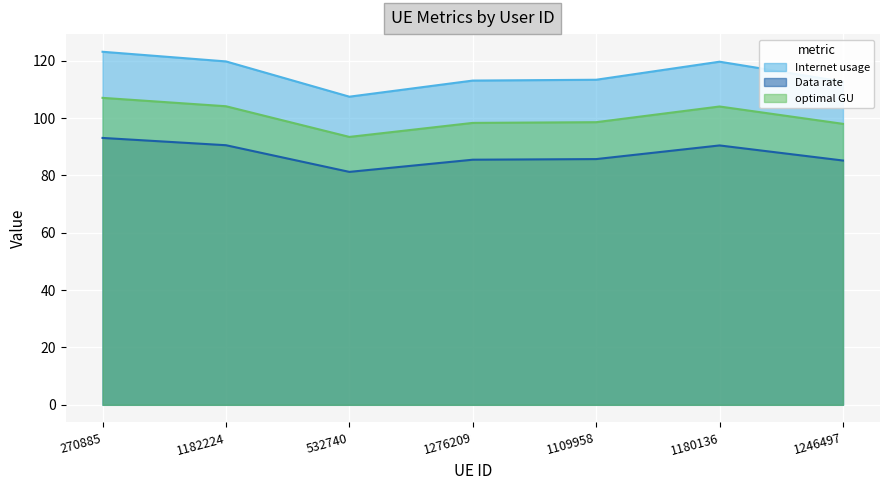

Reading left to right, transcribe all the data shown in this chart.

Internet usage: 123.2	119.8	107.5	113.1	113.4	119.7	112.7
Data rate: 93.1	90.6	81.3	85.5	85.7	90.5	85.2
optimal GU: 107.1	104.2	93.5	98.3	98.6	104.1	98.0